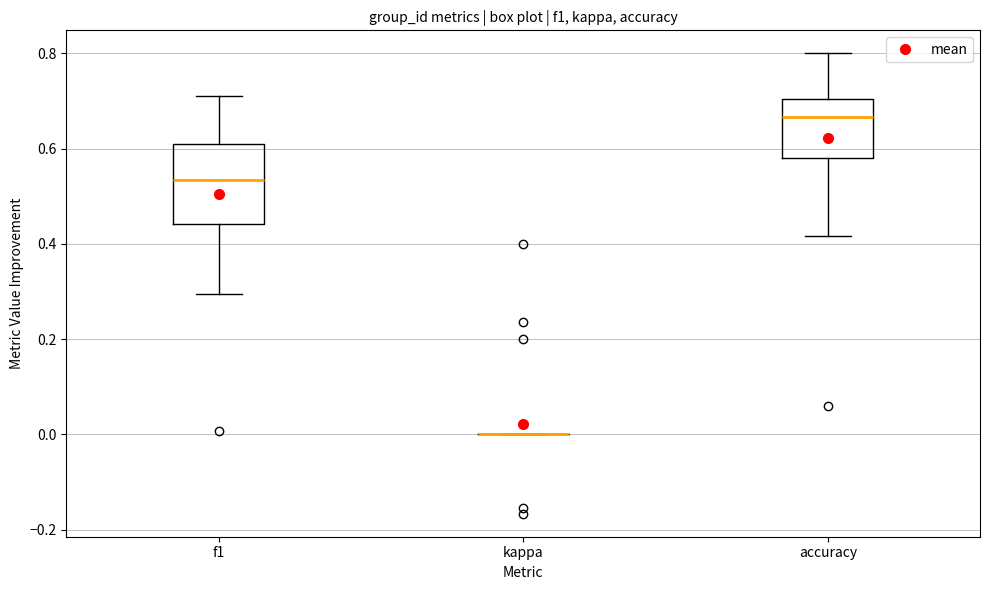

Reading left to right, transcribe this box plot: for each box, give where its median line is, the range the box spans, and where its two whiskers end, as read against the y-axis. The values are not printed on the chart, so give them approximately, as read against the axis.

f1: median 0.54, box 0.44 to 0.60, whiskers 0.30 to 0.72
kappa: box collapsed to a line at 0.00, whiskers 0.00 to 0.00
accuracy: median 0.66, box 0.58 to 0.70, whiskers 0.42 to 0.80